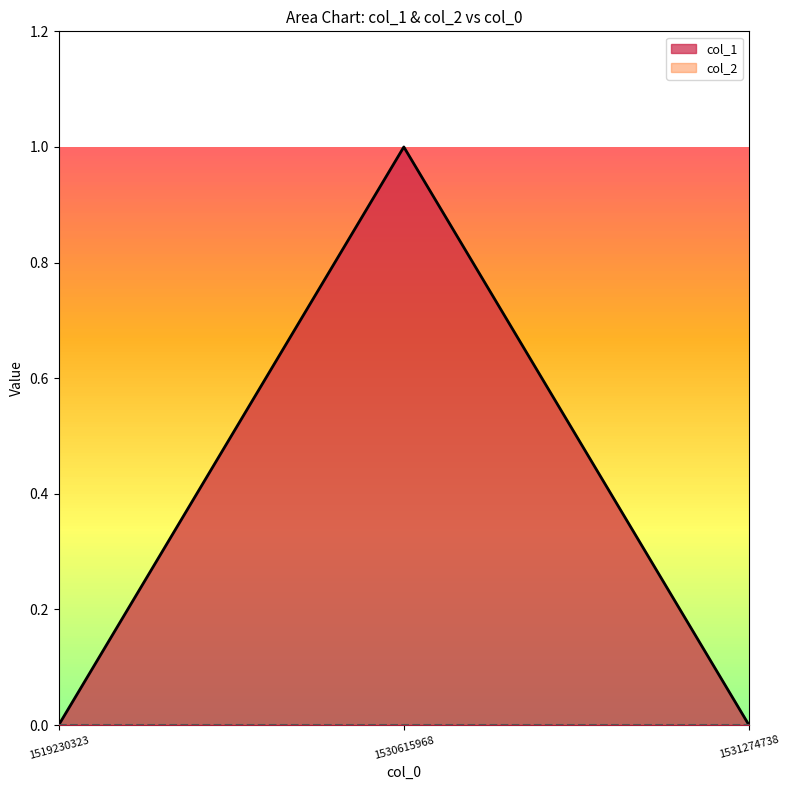

Rank the categories by value from highest to lowest.

1530615968, 1519230323, 1531274738